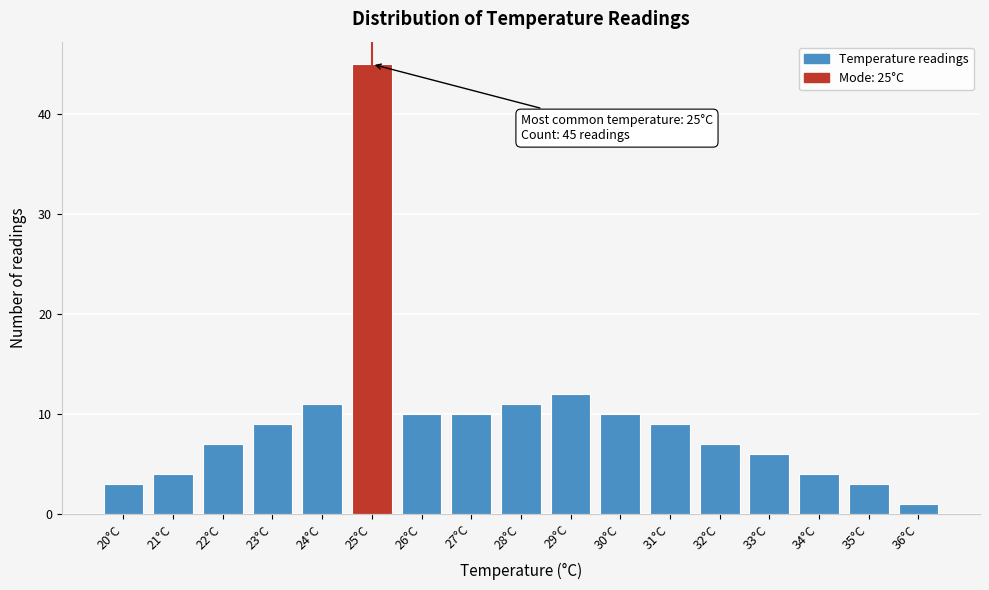

Which range on the x-axis has the tallest bar?

24.5 to 25.5